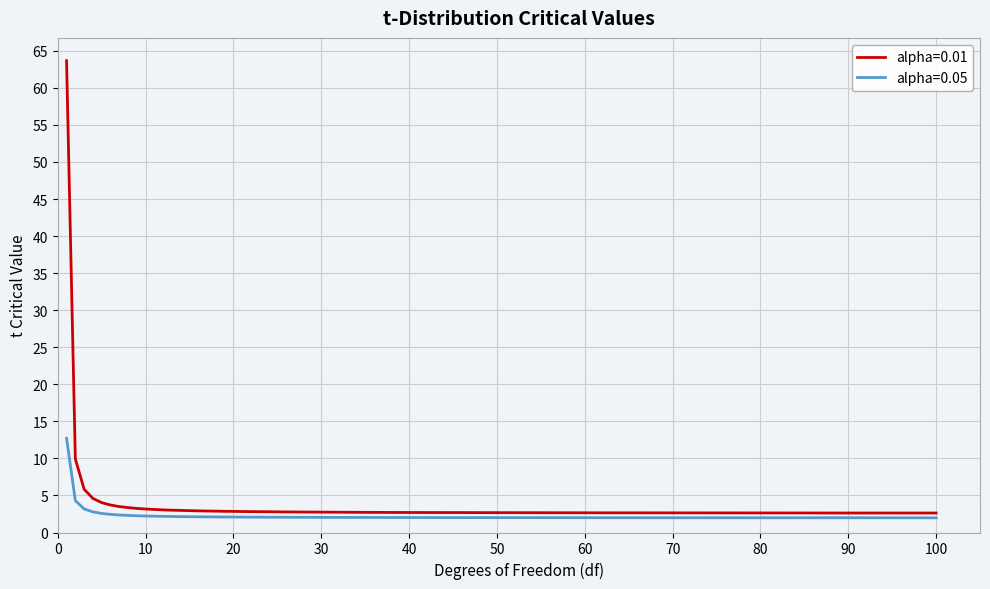

What is the sum of all alpha=0.05 values?

97.1